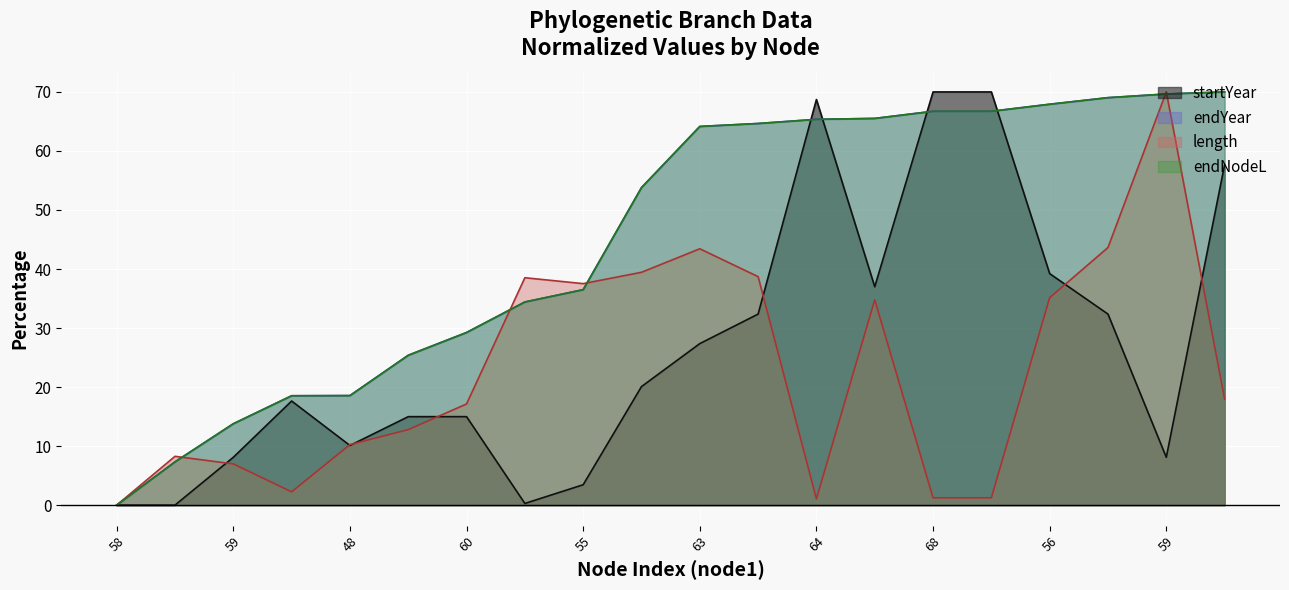

Reading left to right, transcribe all the data shown in this chart.

startYear: 58=0.0	58=0.0	59=8.1	52=17.6	48=10.1	60=15.0	60=15.0	69=0.3	55=3.5	49=20.1	63=27.4	74=32.4	64=68.7	70=37.0	68=70.0	68=70.0	56=39.2	74=32.4	59=8.1	50=57.7
endYear: 58=0.0	58=7.3	59=13.8	52=18.5	48=18.6	60=25.4	60=29.2	69=34.4	55=36.5	49=53.8	63=64.2	74=64.7	64=65.4	70=65.5	68=66.7	68=66.7	56=67.9	74=69.0	59=69.7	50=70.0
length: 58=0.0	58=8.3	59=7.0	52=2.3	48=10.3	60=12.8	60=17.1	69=38.5	55=37.5	49=39.4	63=43.4	74=38.7	64=1.1	70=34.8	68=1.2	68=1.2	56=35.1	74=43.6	59=70.0	50=18.0
endNodeL: 58=0.0	58=7.3	59=13.8	52=18.5	48=18.6	60=25.4	60=29.2	69=34.4	55=36.5	49=53.8	63=64.2	74=64.7	64=65.4	70=65.5	68=66.7	68=66.7	56=67.9	74=69.0	59=69.7	50=70.0